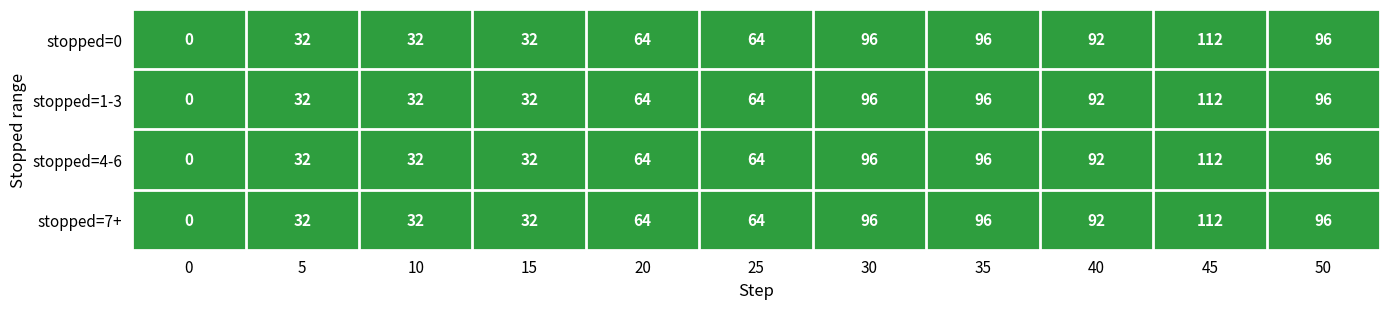

True or false: stopped=0 has a value of 112 at 45.

True